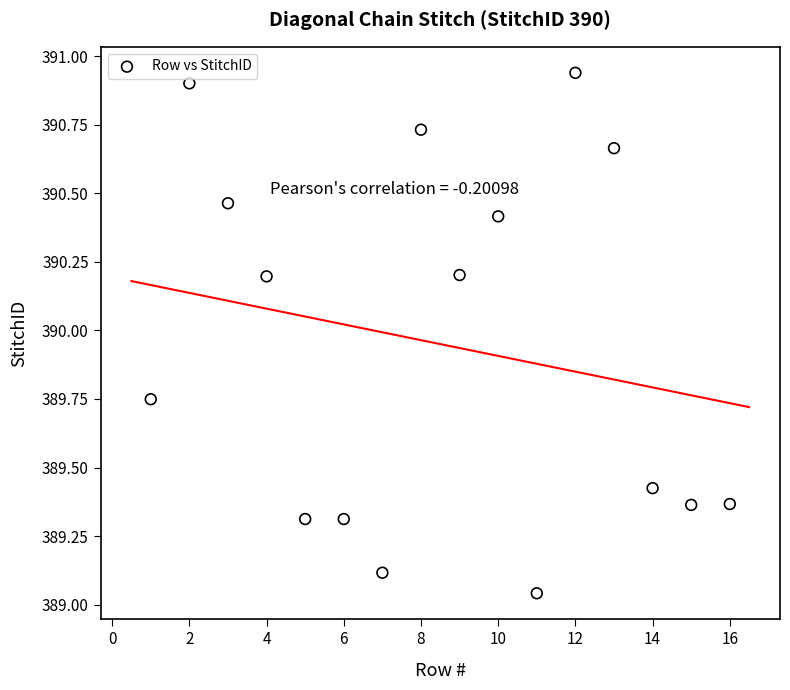

What is the range of X values (max minus min)?

15.0